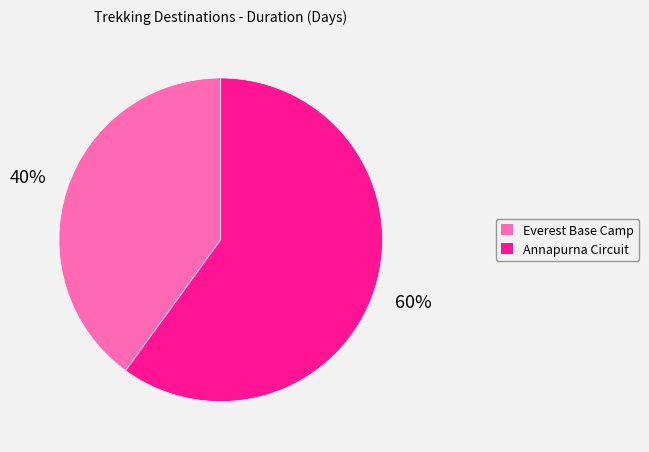

To the nearest percent, what is the average slice percentage?

50%